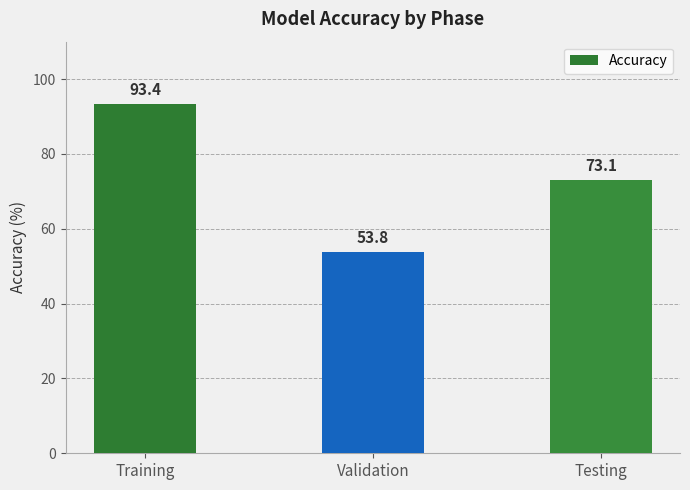

Approximately how many times larger is the value at Testing compared to Training?

0.8